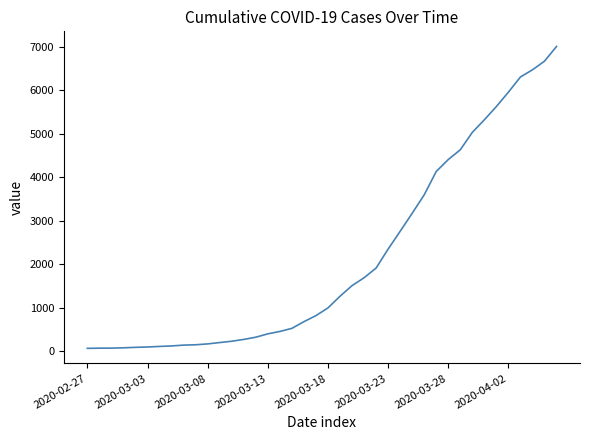

What is the greatest value displayed?

7003